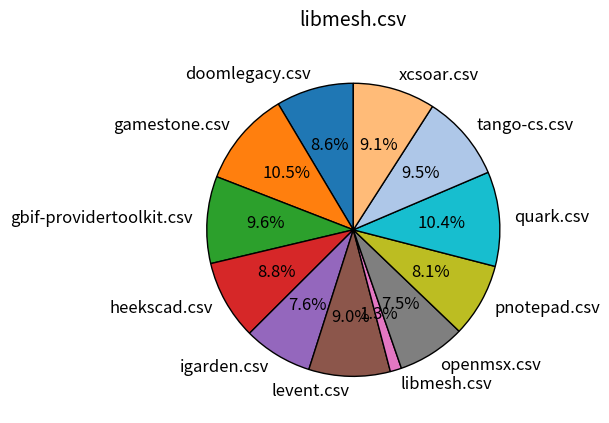

Which slice is the smallest?

libmesh.csv